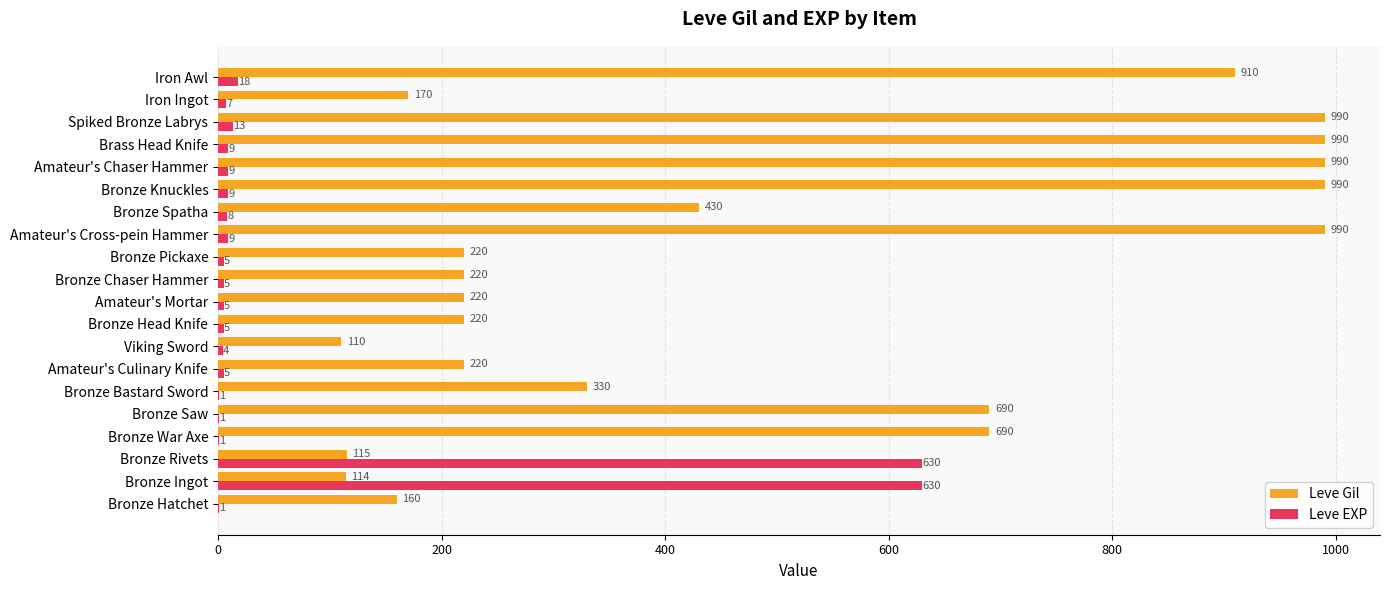

What is the greatest value displayed?

990